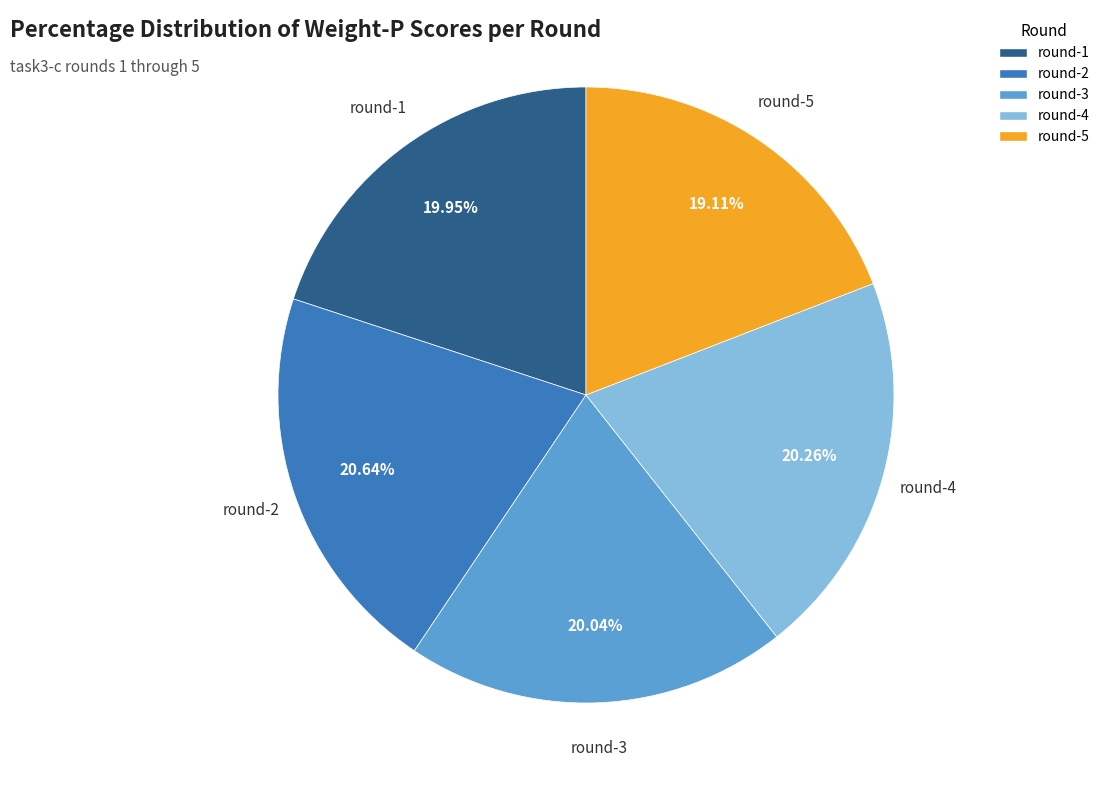

Is there a majority slice in this chart?

No